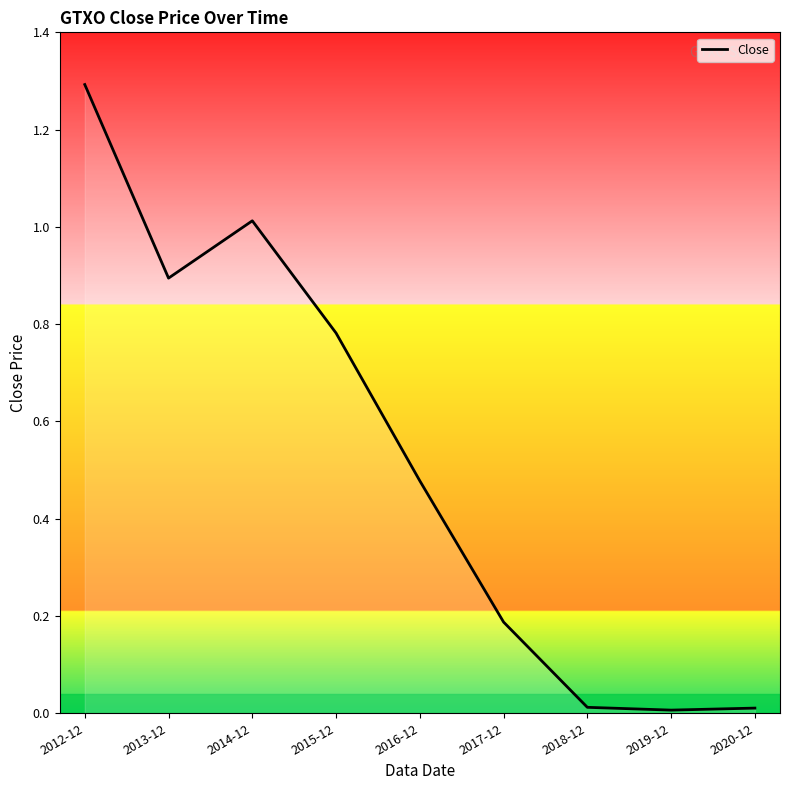

Which has a higher value, 2013-12 or 2012-12?

2012-12